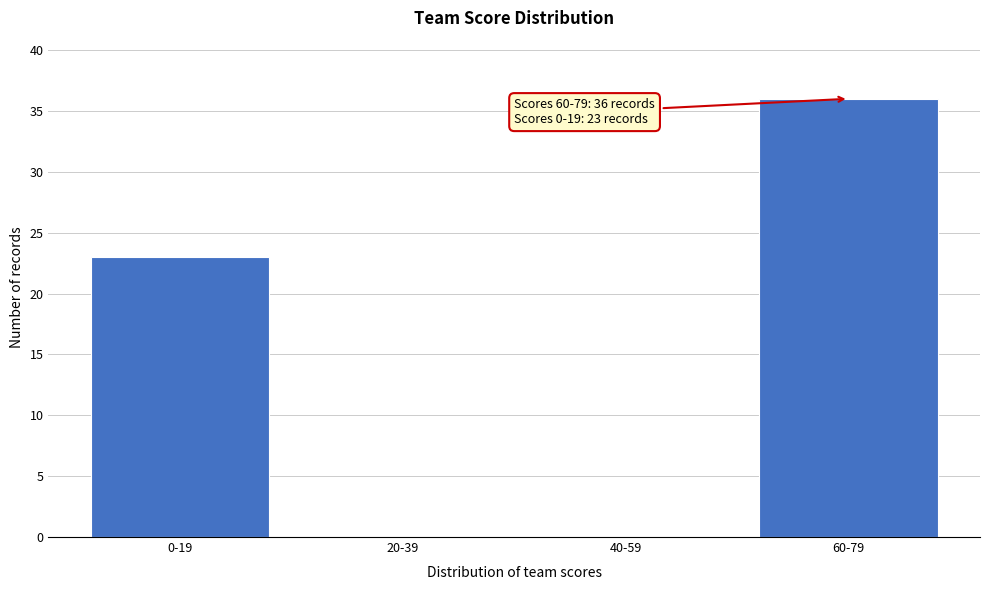

Reading right to left, what are all the values shown in this chart?

60-79=36	40-59=0	20-39=0	0-19=23